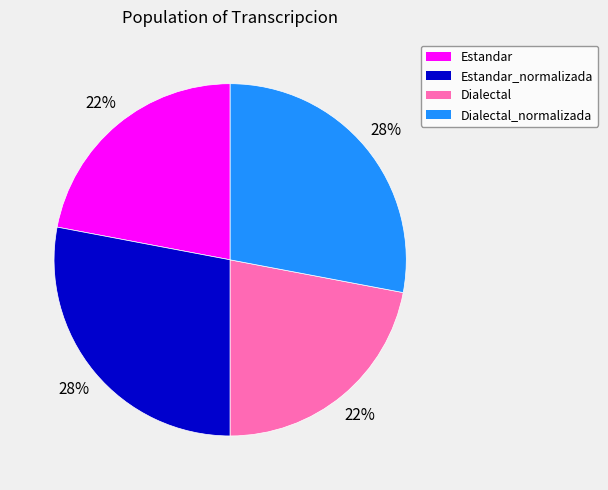

Is there a majority slice in this chart?

No